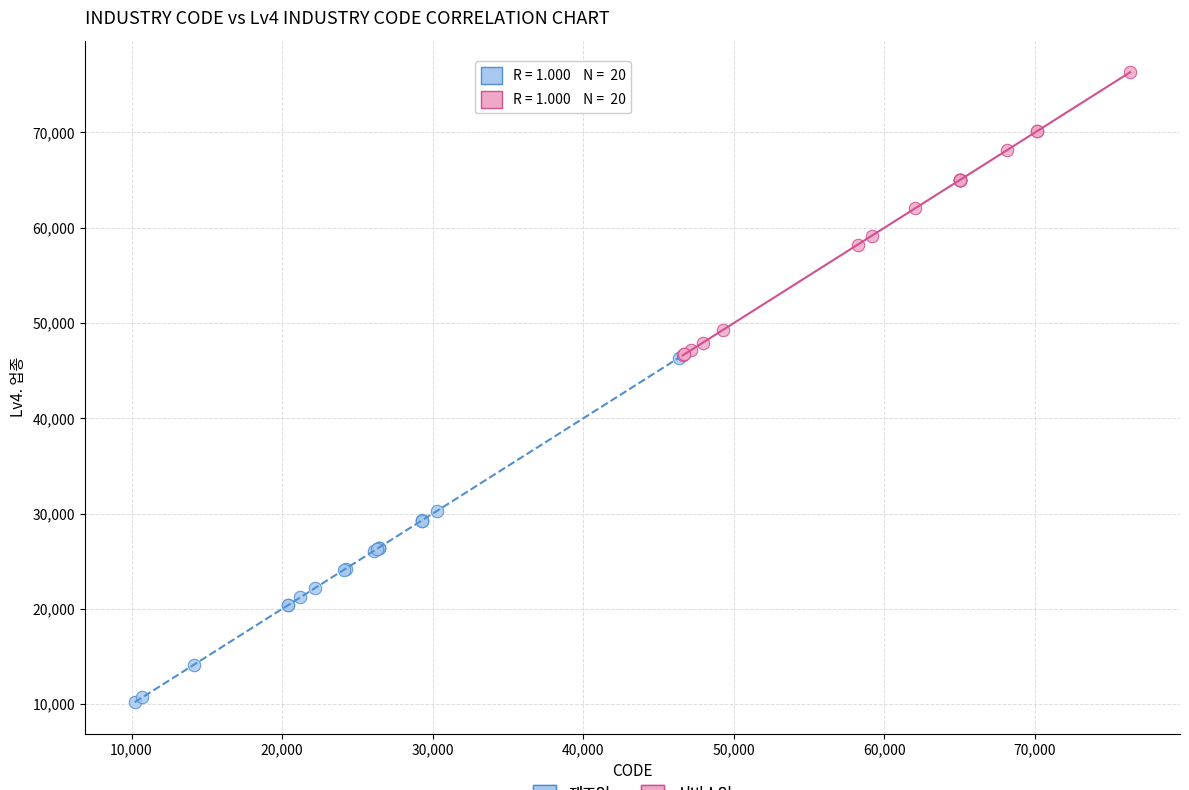

Which series contains the highest Y value?

서비스업